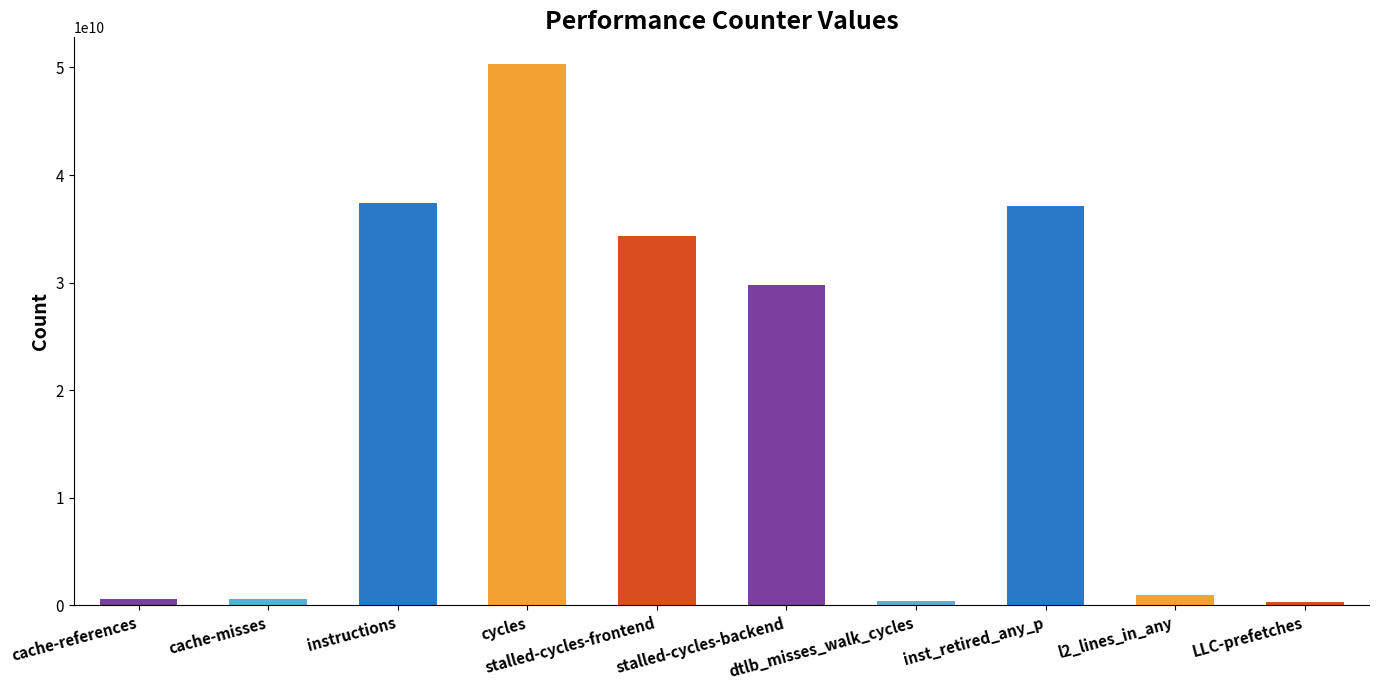

What is the label of the 3rd bar from the right?

inst_retired_any_p